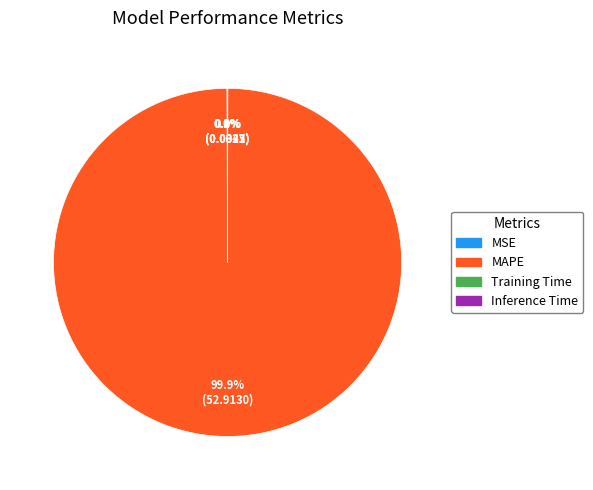

Is there a majority slice in this chart?

Yes